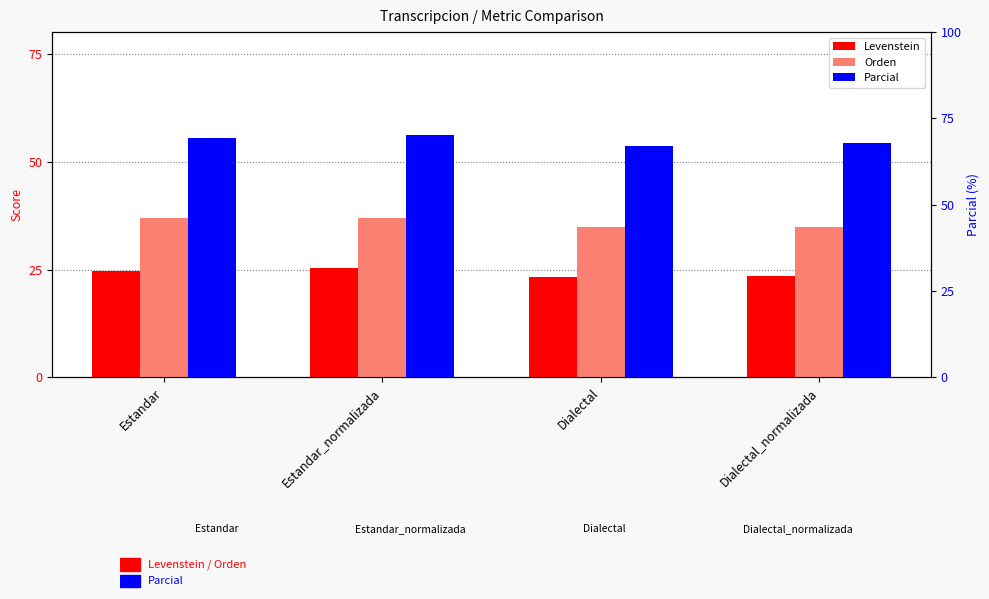

What is the sum of the Parcial values at Estandar and Dialectal_normalizada?

137.1